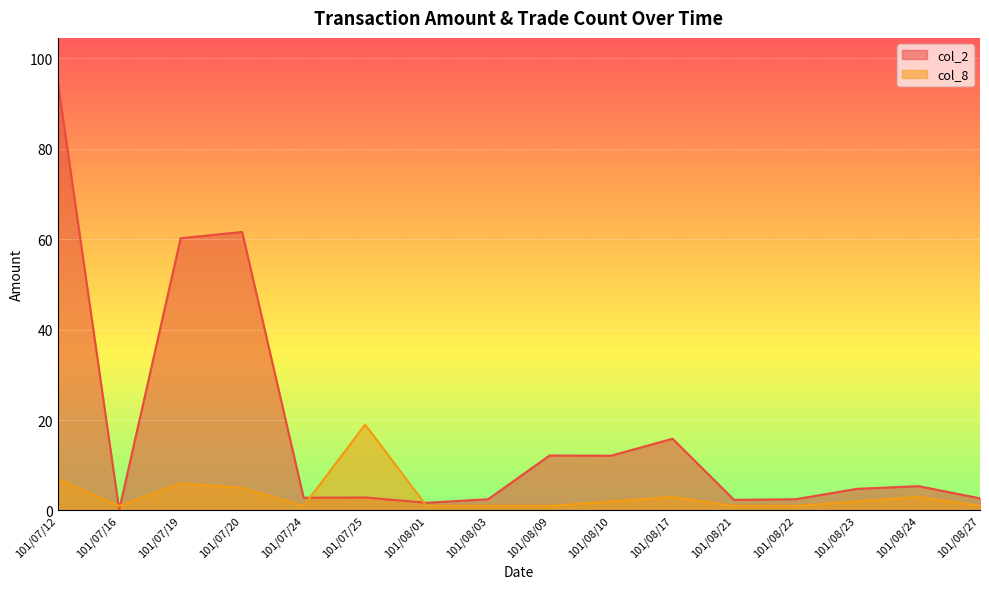

In col_8, how many points are lower than both neighbors (excluding endpoints)?

2